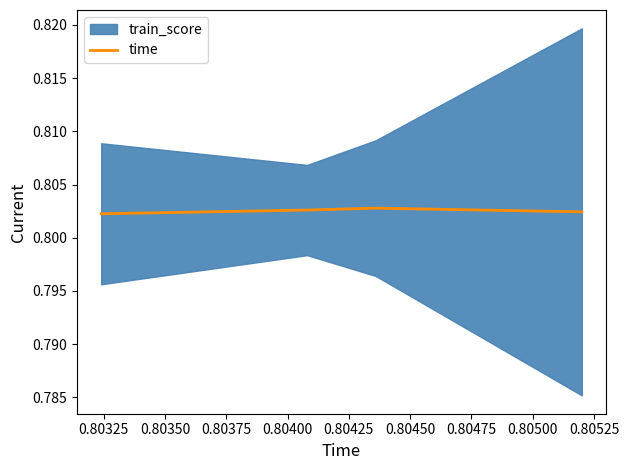

What is the maximum value shown in the chart?

0.8